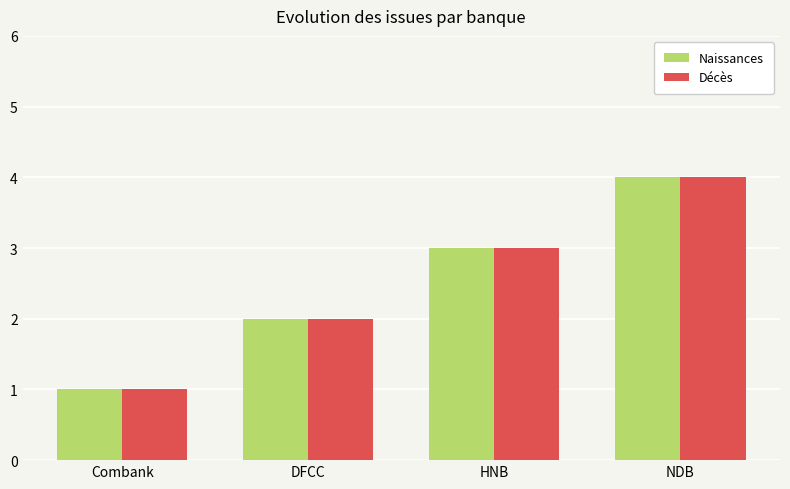

What position from the left is DFCC?

2